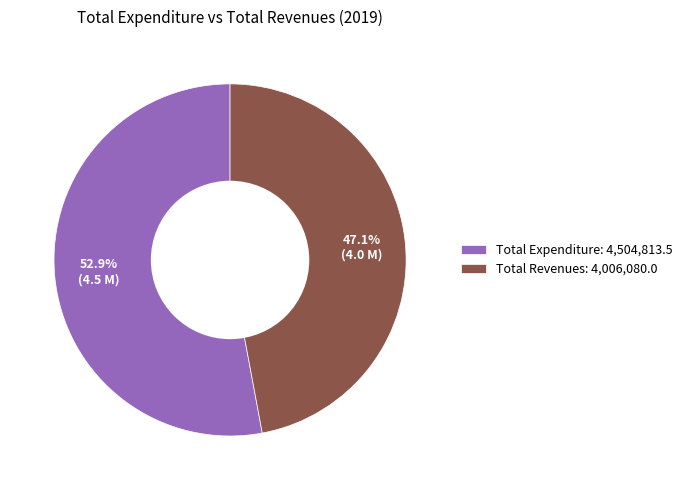

Which slice represents more than half of the pie?

Total Expenditure